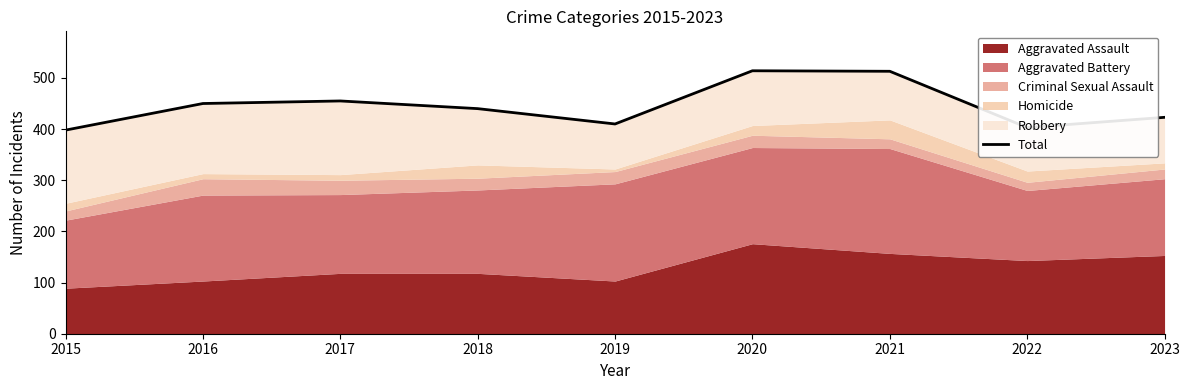

Approximately how many times larger is the value at 2022 compared to 2018?

0.9